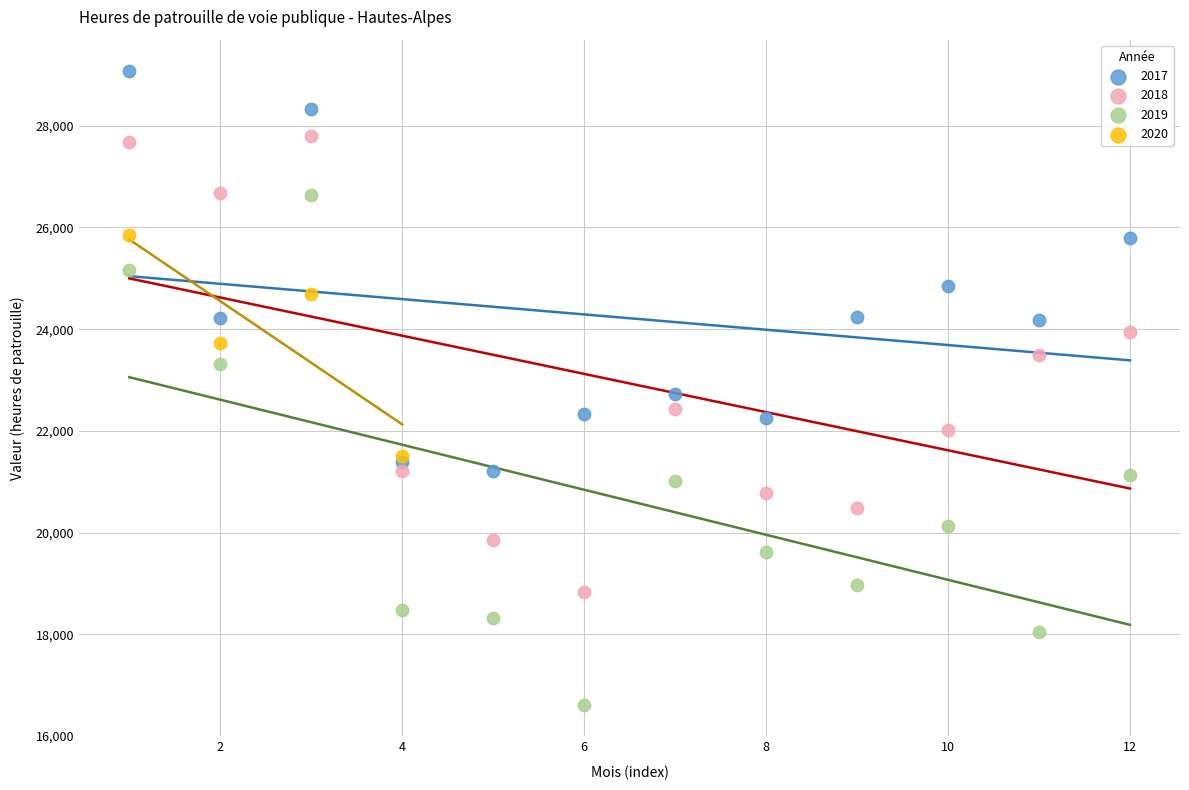

Which series contains the highest Y value?

2017